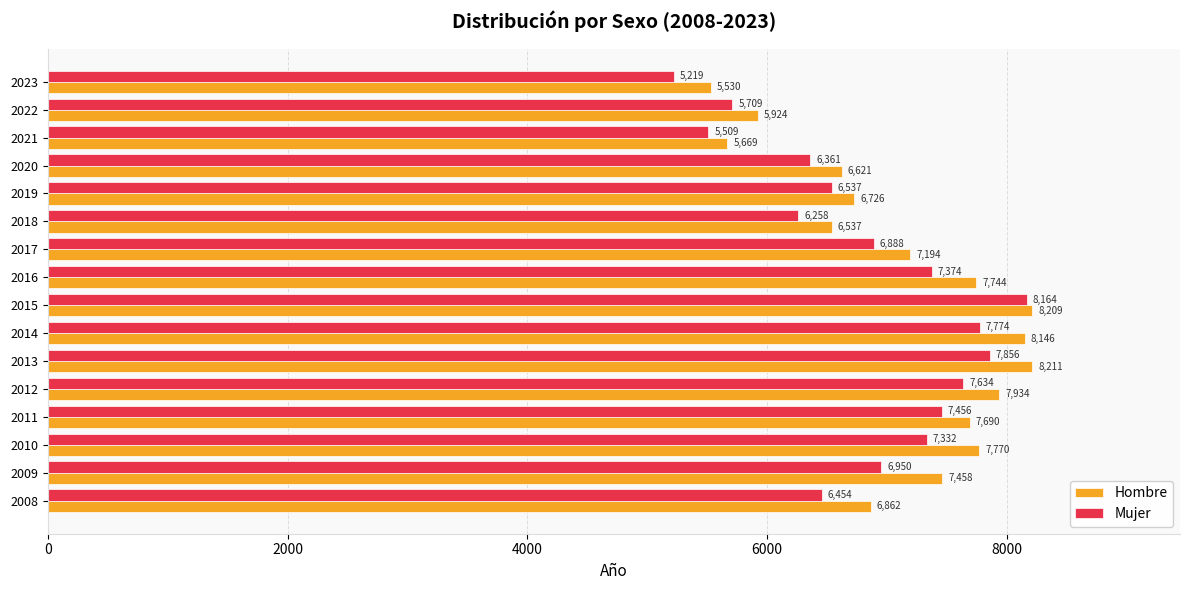

Rank the series at 2011 from lowest to highest value.

Mujer, Hombre